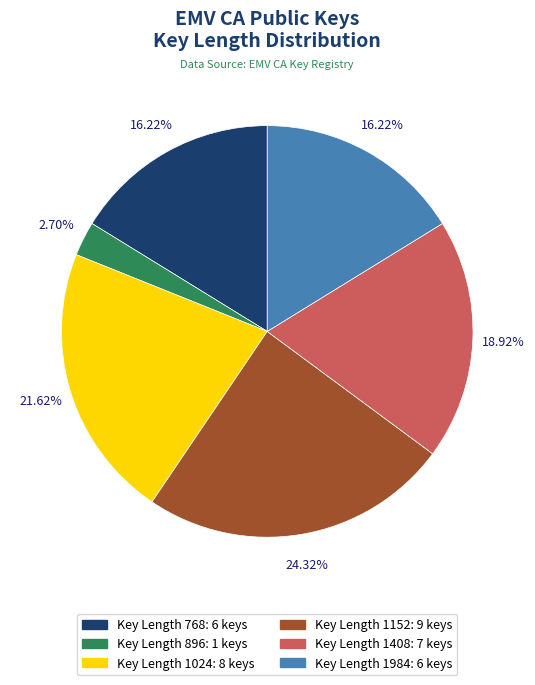

Does any single category account for the majority?

No